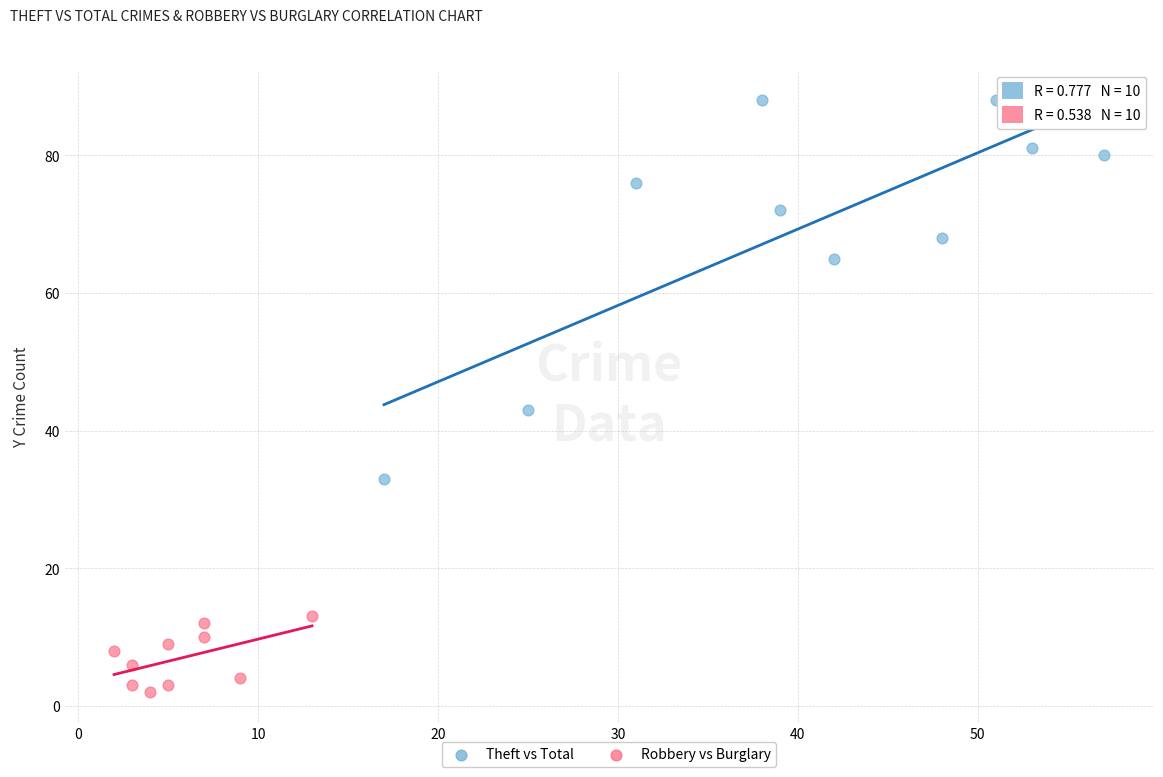

Which series has the largest Y range (max minus min)?

Theft vs Total